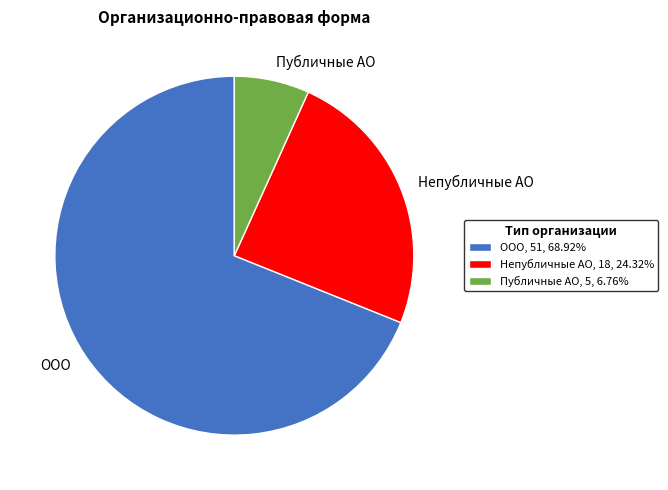

Does ООО, 51, 68.92% account for over 50% of the chart?

Yes